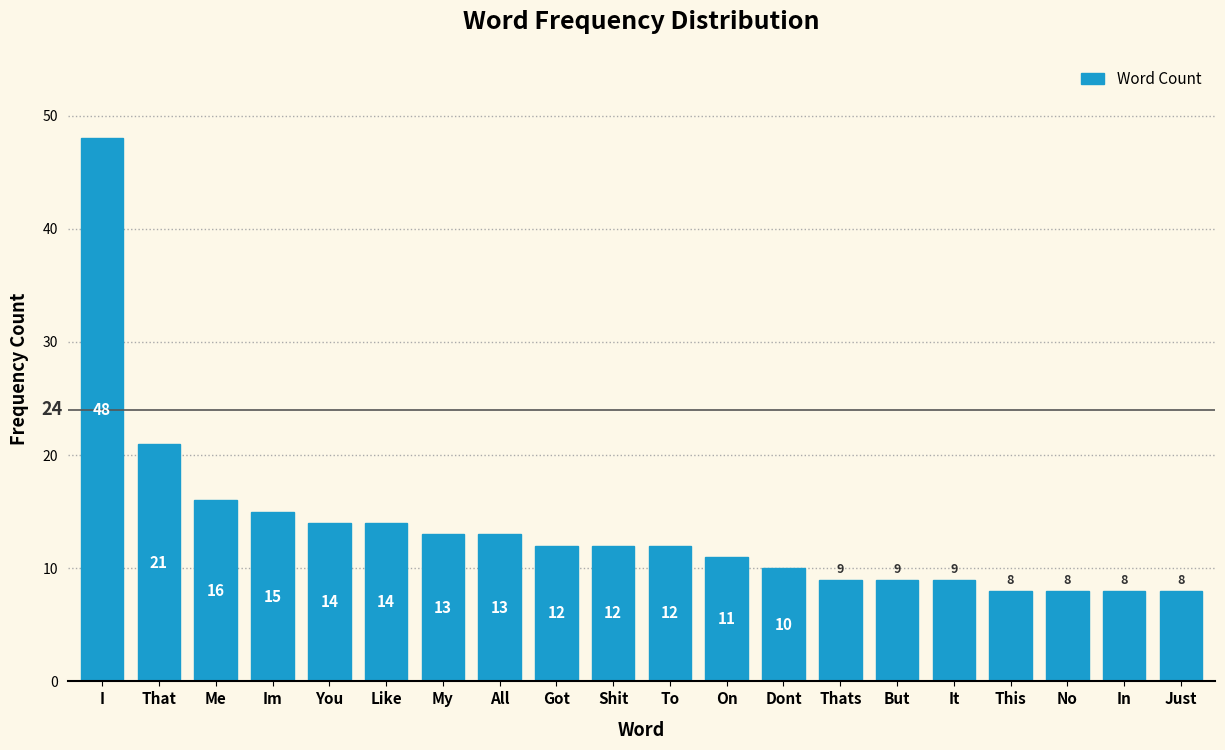

Reading left to right, list all the values displayed in this chart.

I=48	That=21	Me=16	Im=15	You=14	Like=14	My=13	All=13	Got=12	Shit=12	To=12	On=11	Dont=10	Thats=9	But=9	It=9	This=8	No=8	In=8	Just=8